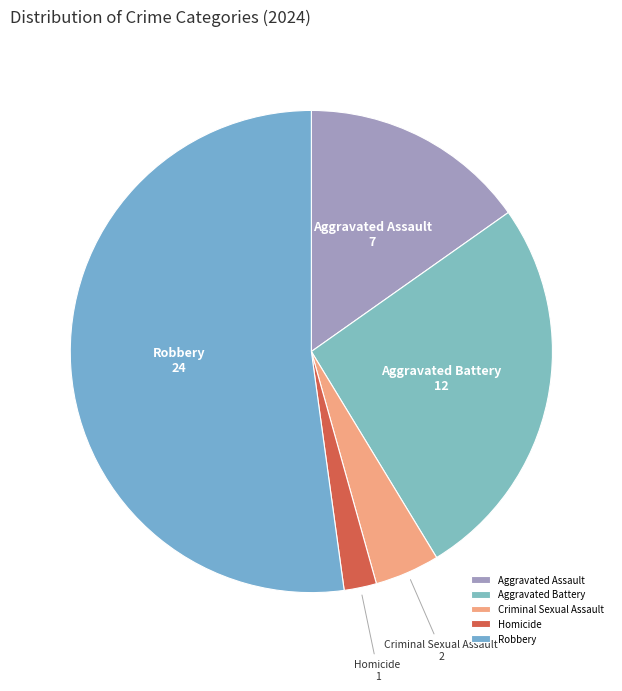

True or false: Homicide accounts for 11% of the total.

False